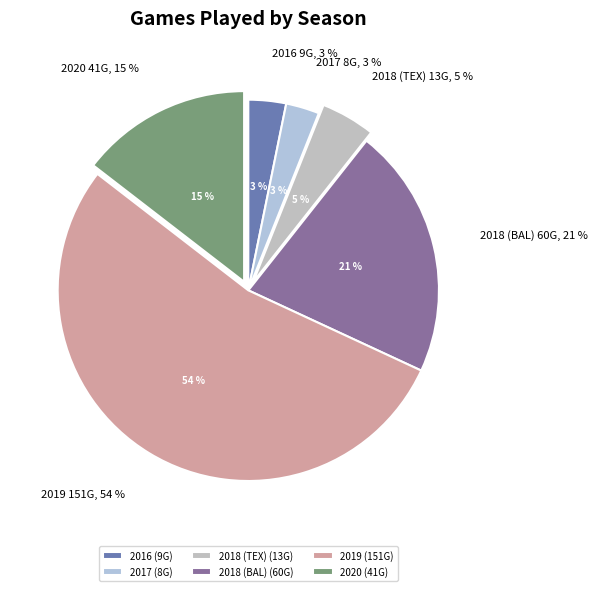

What percentage is the 2018 (TEX) slice, to the nearest percent?

5%